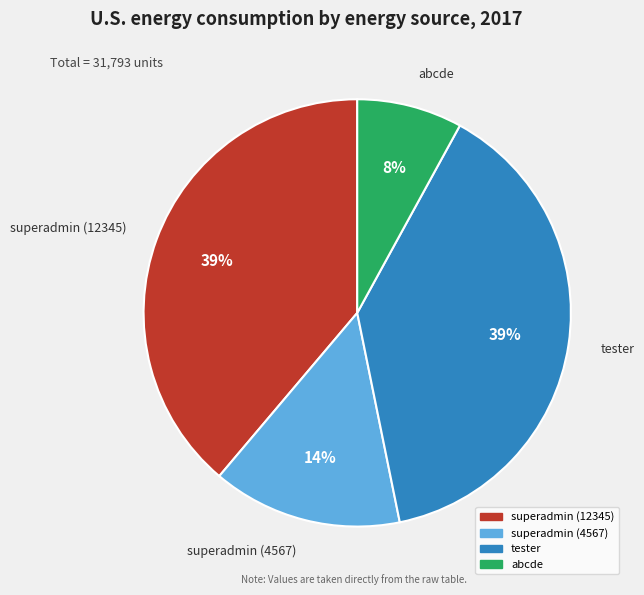

Is there a majority slice in this chart?

No